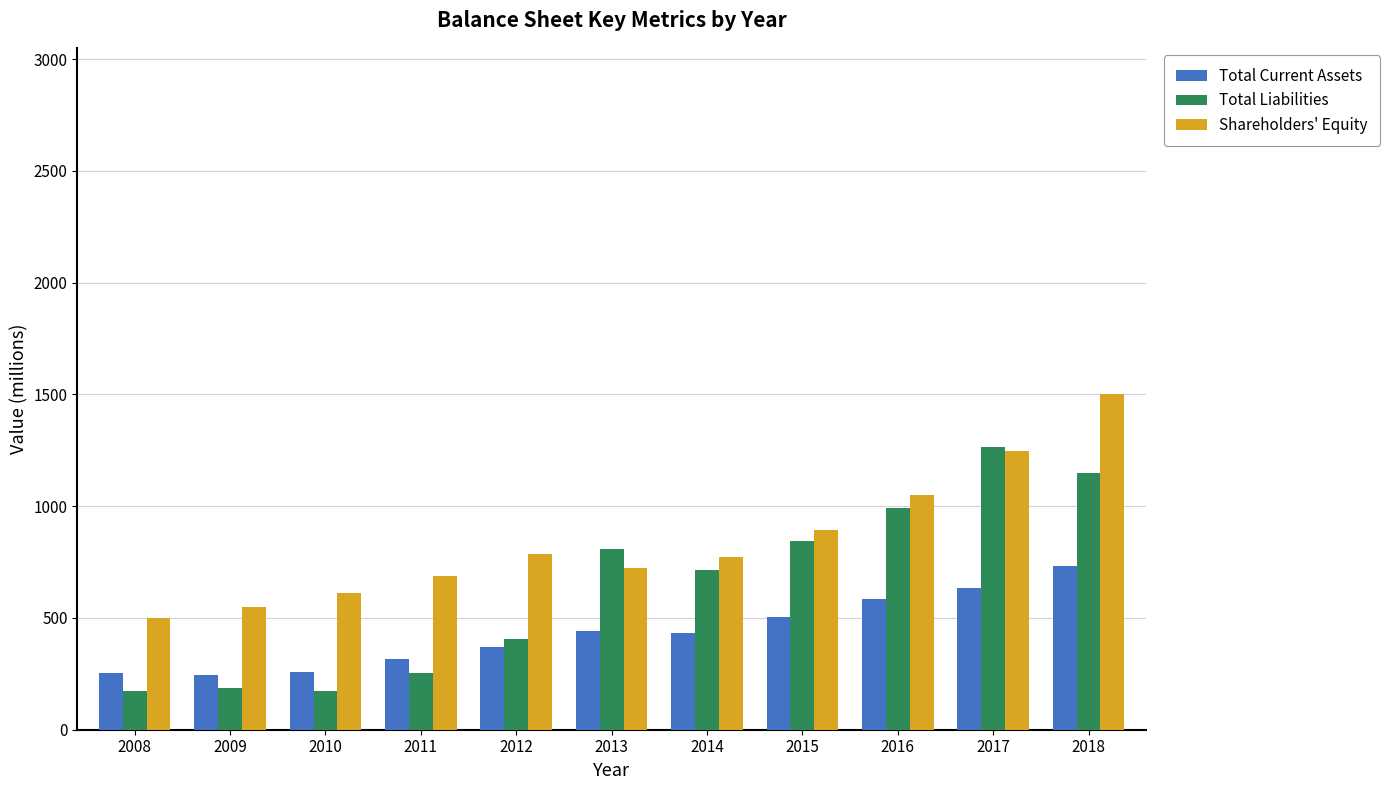

List the series in order of their peak value, highest first.

Shareholders' Equity, Total Liabilities, Total Current Assets